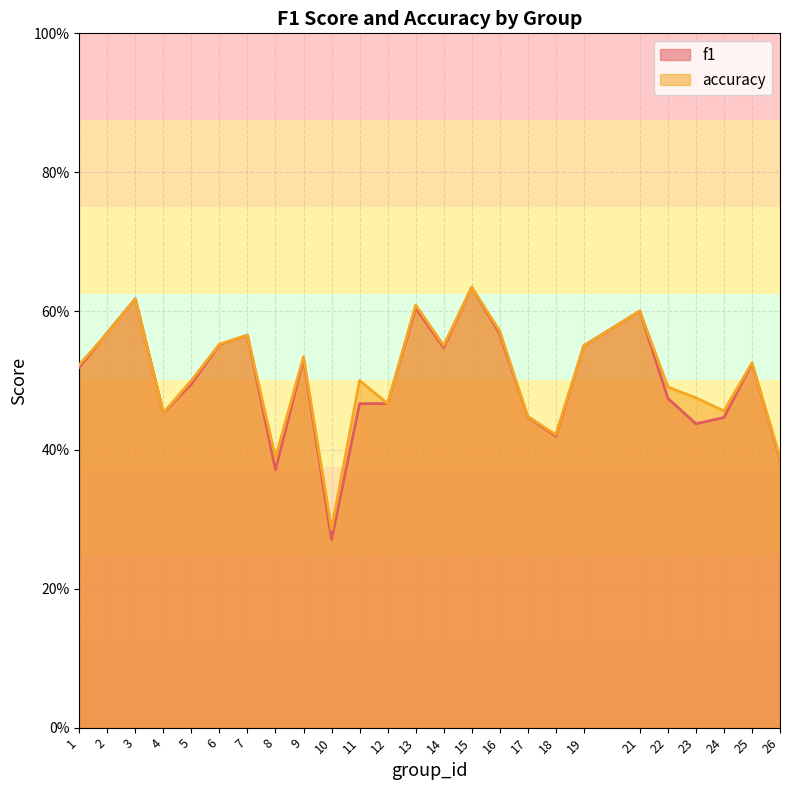

At which category is the sum across all series the highest?

15